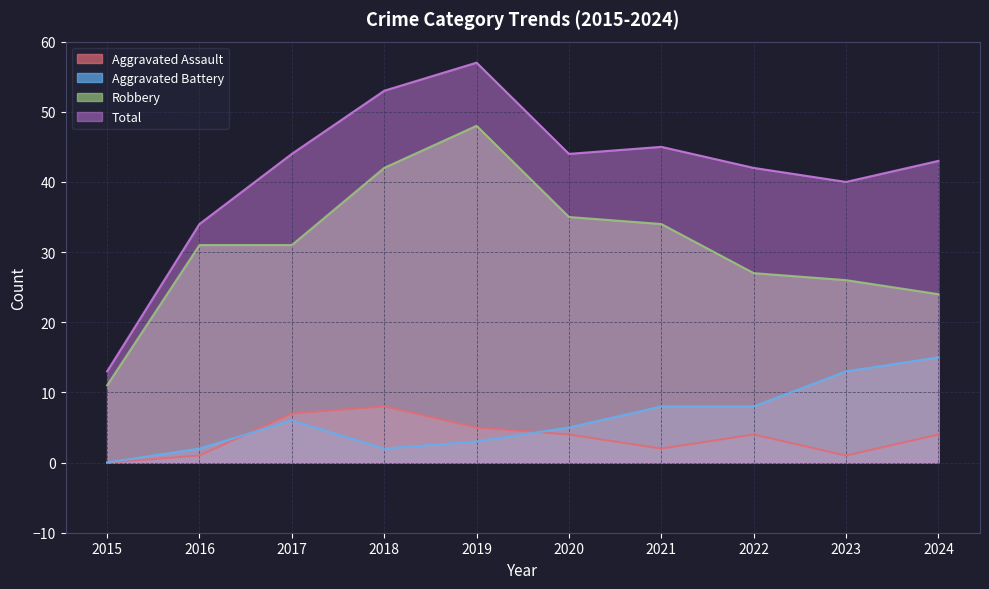

True or false: Total and Aggravated Assault intersect in this chart.

False